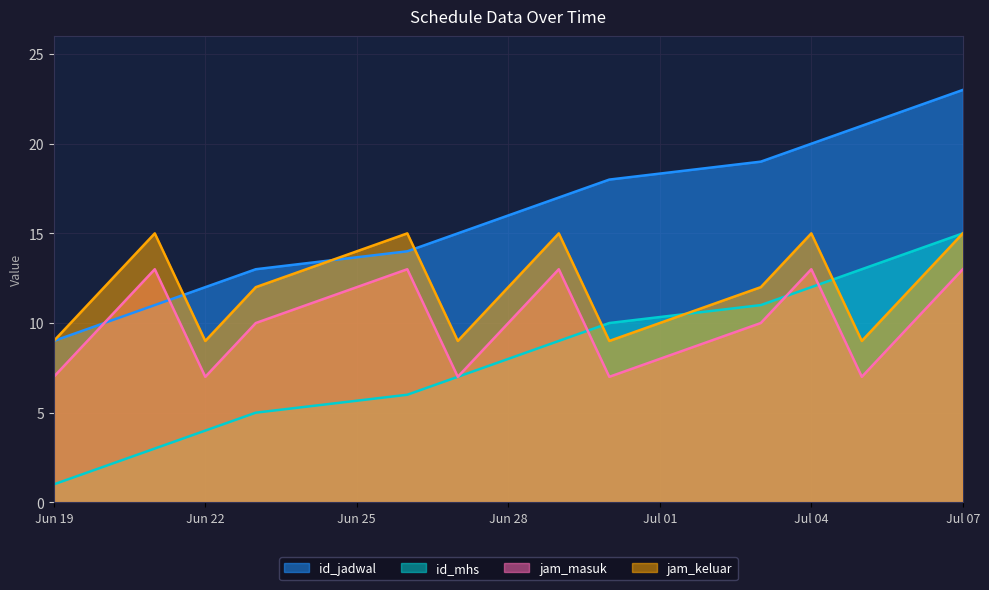

Is the value of id_jadwal at 2023-06-26 greater than the value of id_mhs at 2023-06-27?

Yes